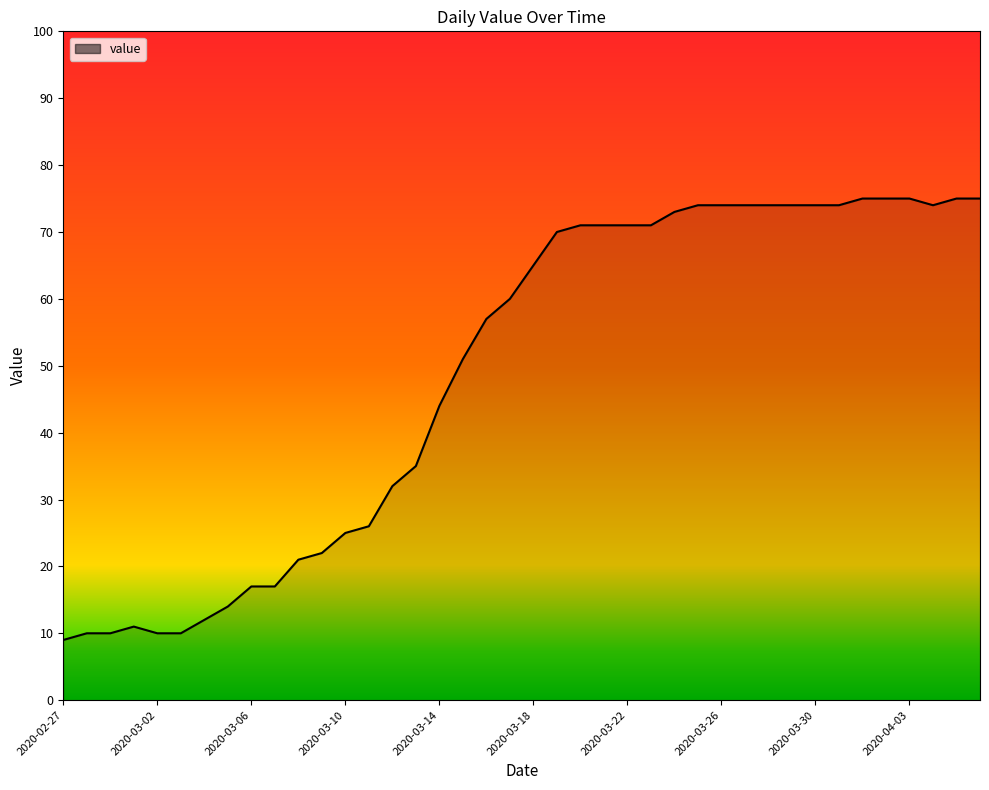

How many lines are shown in the chart?

1